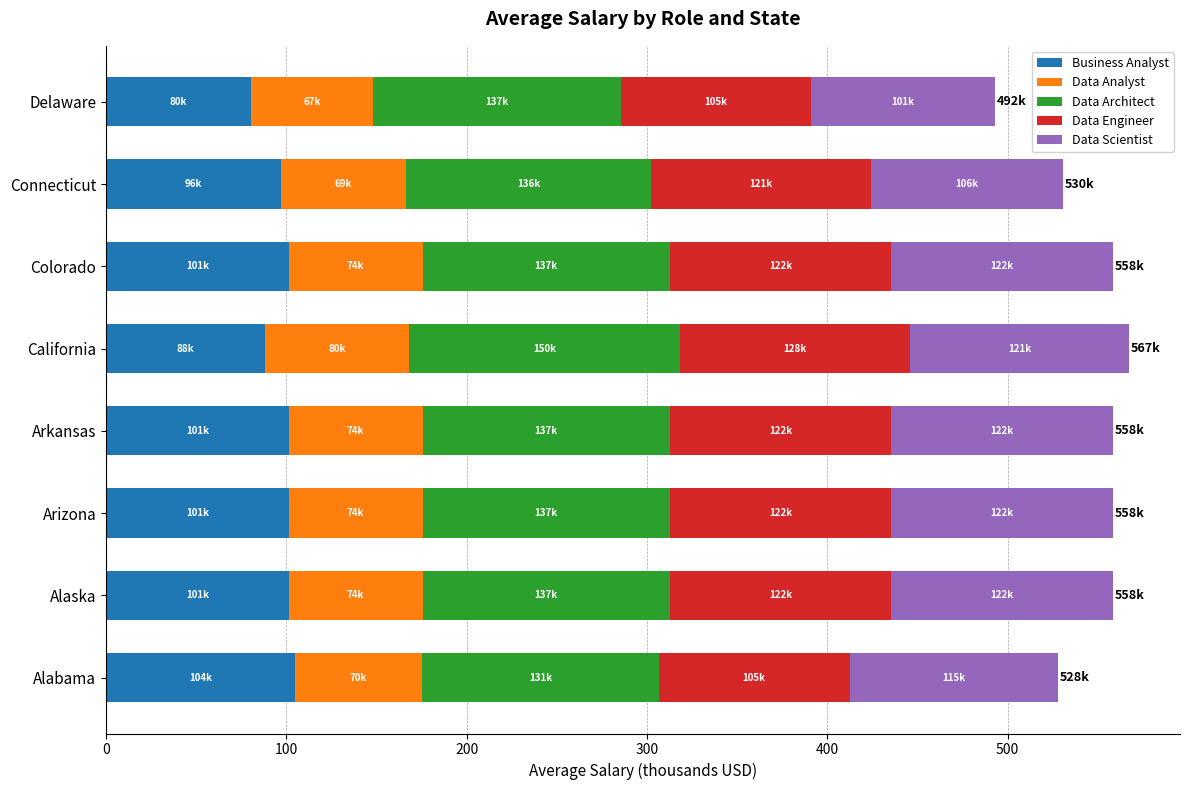

What is the lowest value of the Business Analyst series?

80.3